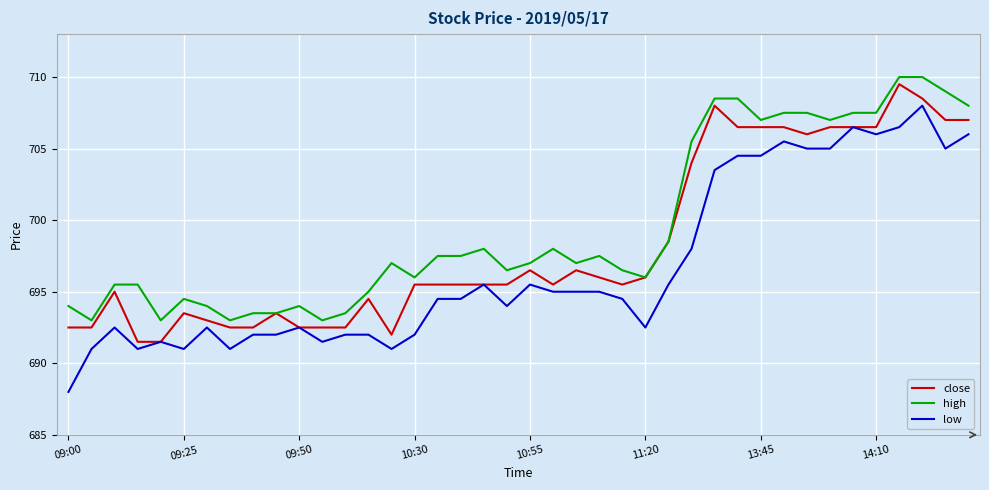

Rank the series by their average value, from highest to lowest.

high, close, low